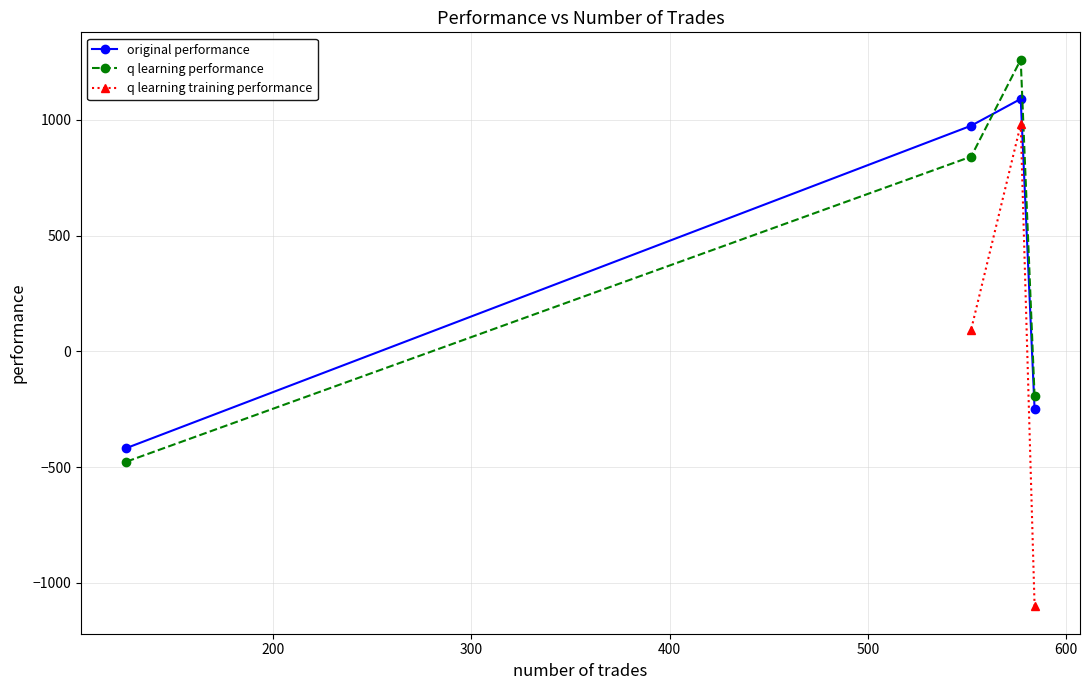

Rank the categories by q learning performance value from lowest to highest.

126, 584, 552, 577